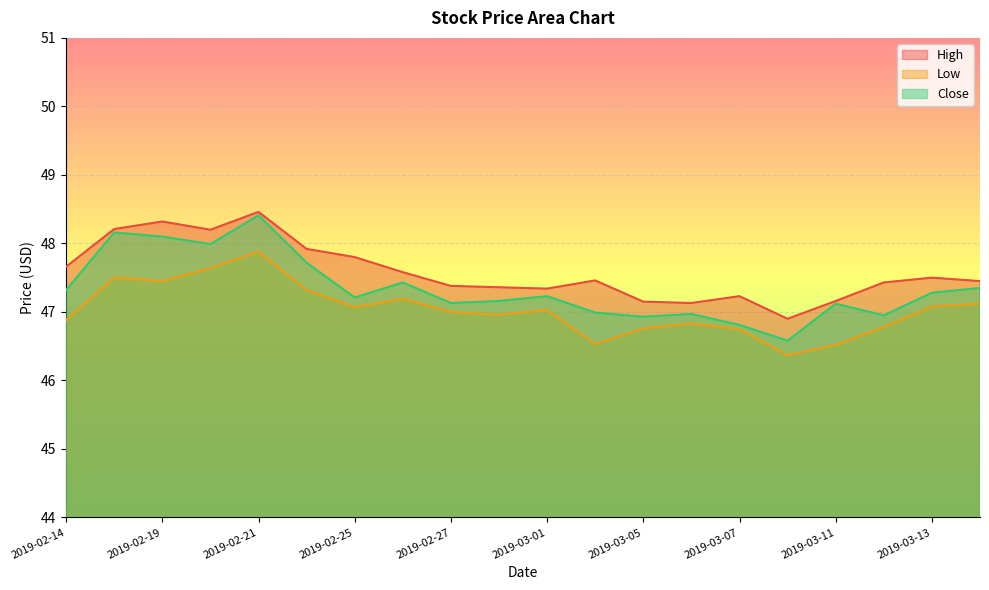

True or false: High and Low cross at least once.

False